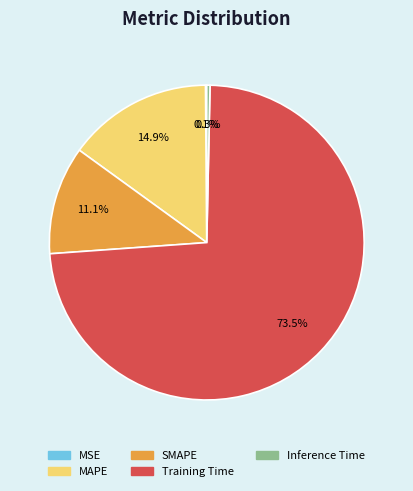

The SMAPE slice represents 11% of the pie. True or false?

True